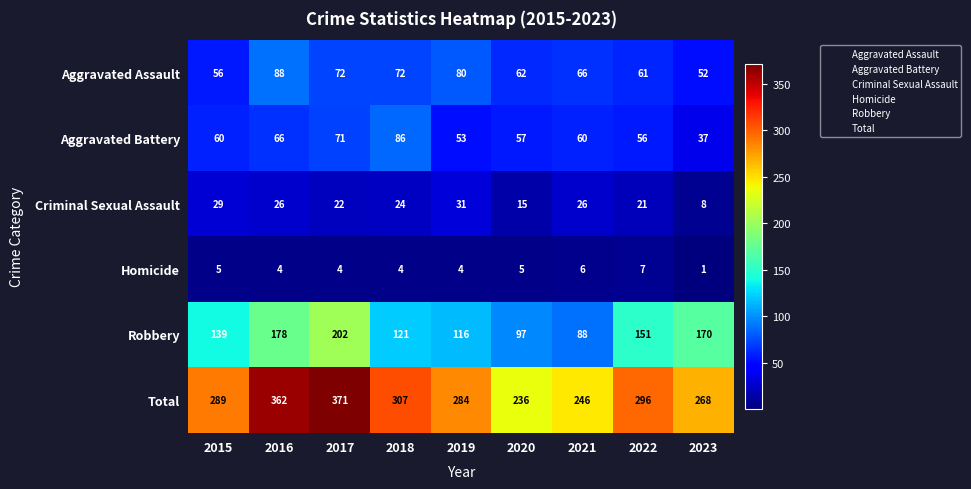

The value of Aggravated Assault at 2023 is 27. True or false?

False